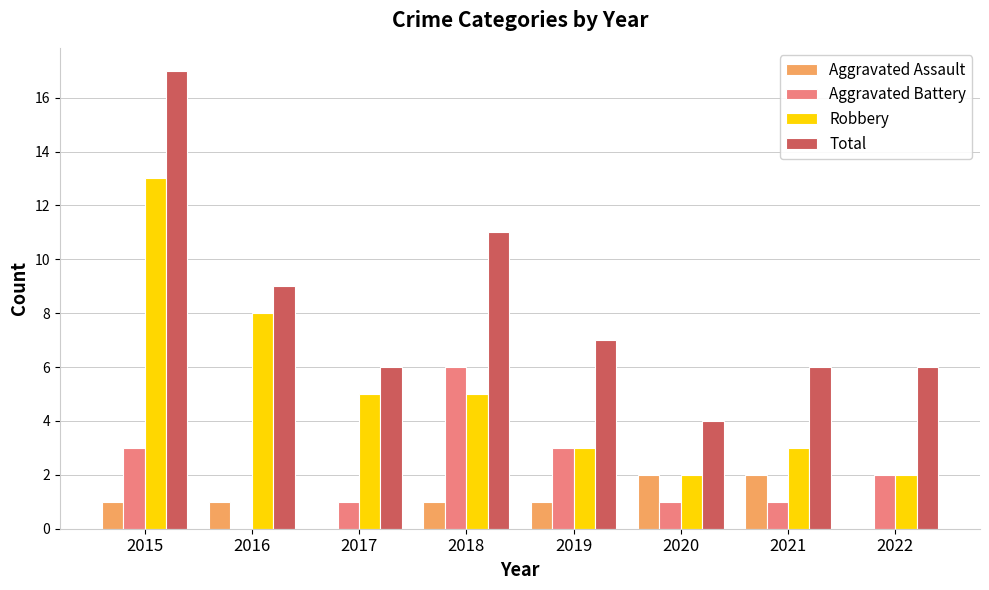

How many distinct data groups are displayed?

4